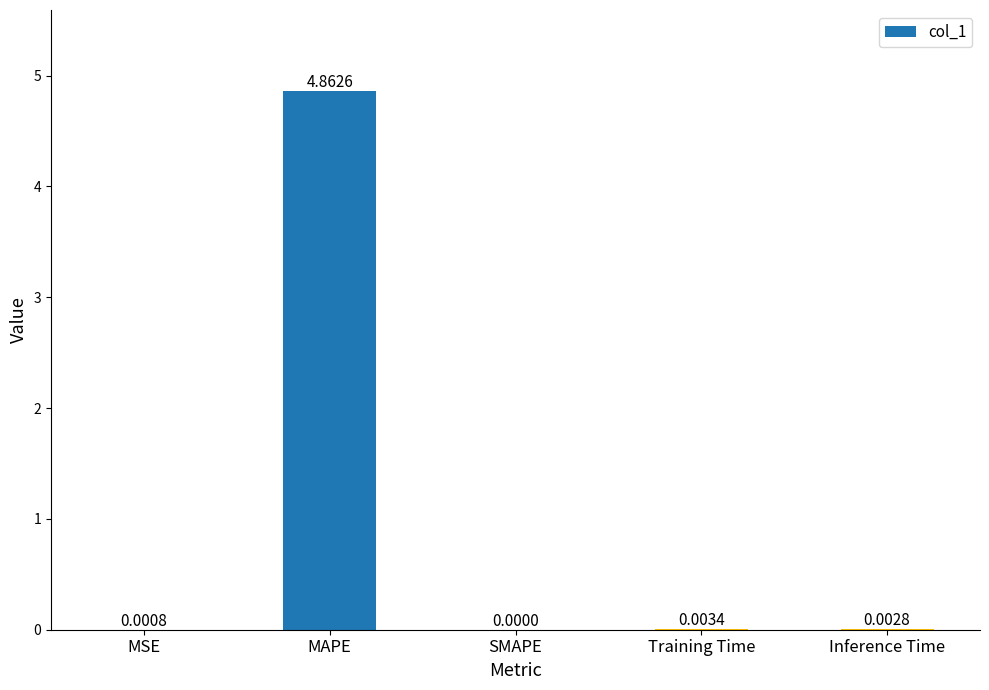

Between MSE and Training Time, which is larger?

Training Time